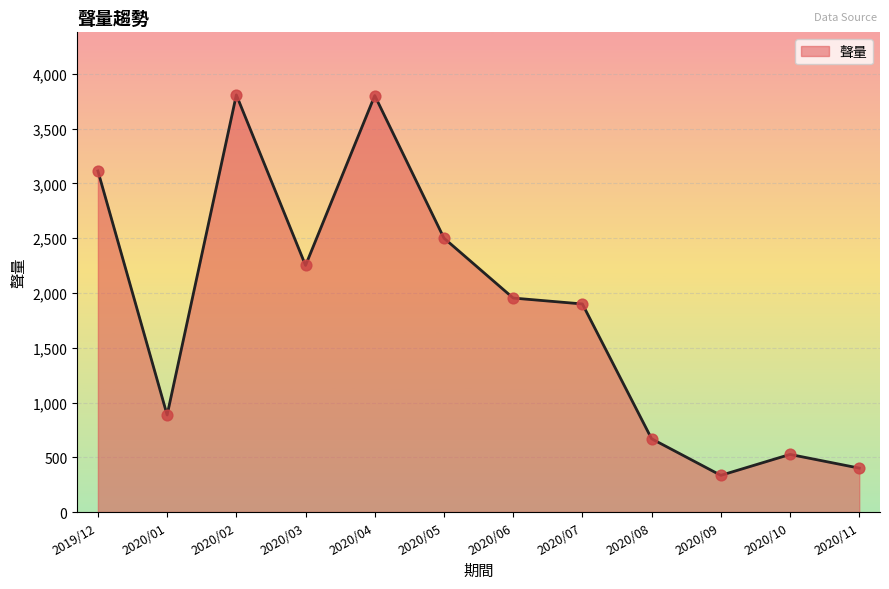

Which has a higher value, 2020/02 or 2020/07?

2020/02